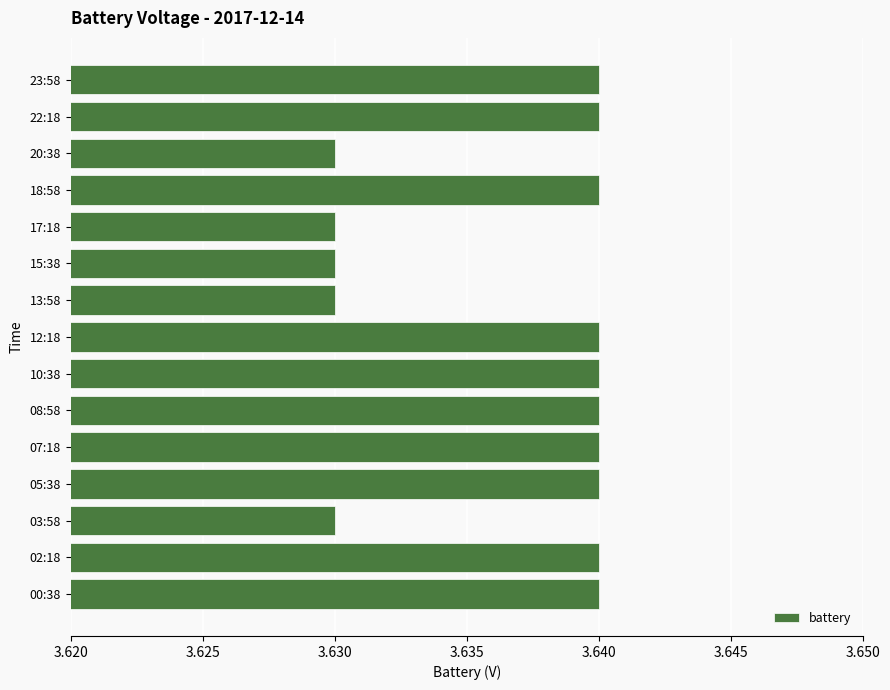

Is it true that the value at 03:58 is 5.4?

False